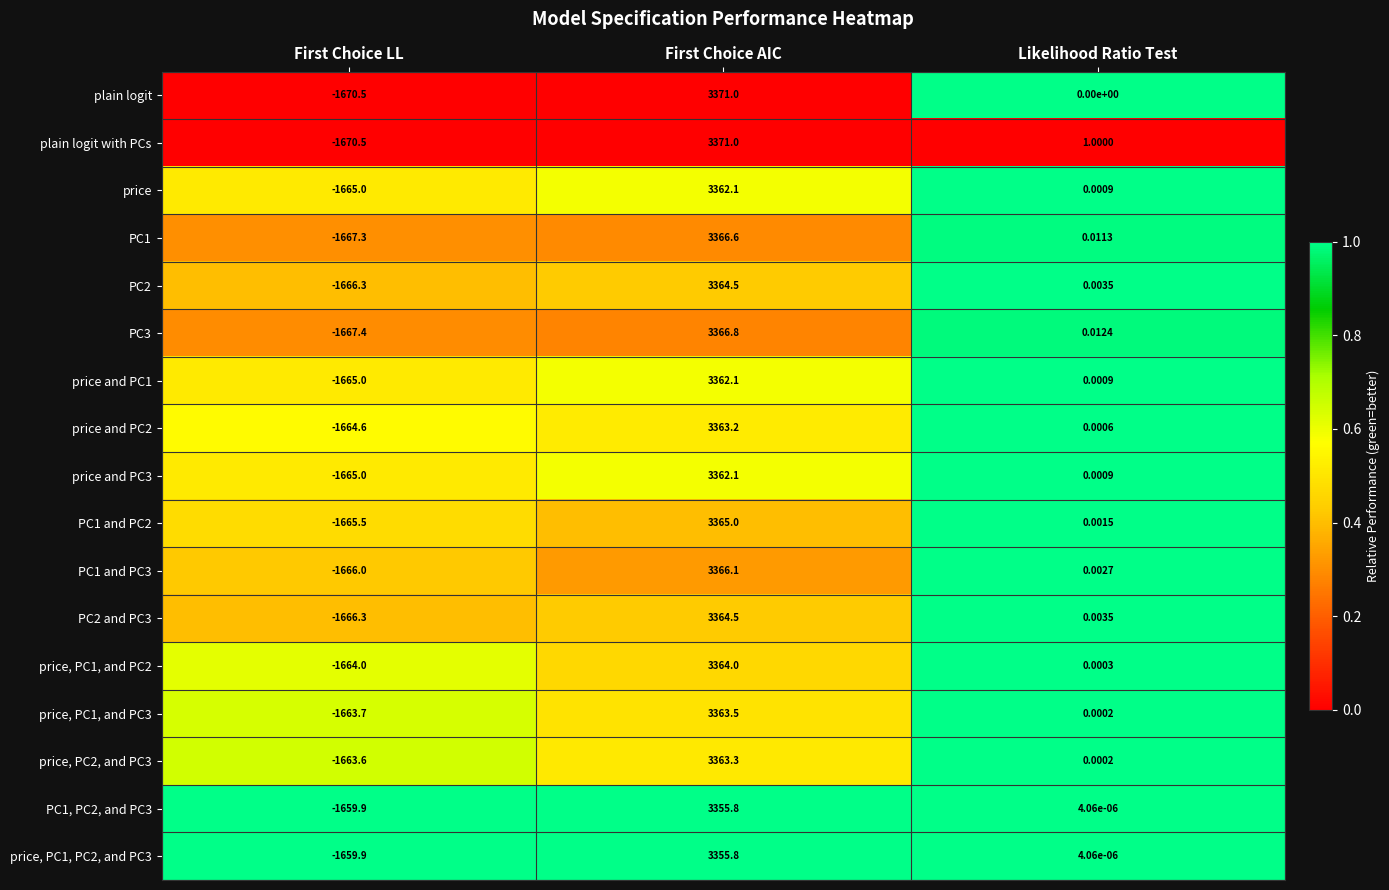

Which series changed the most between First Choice AIC and Likelihood Ratio Test?

plain logit